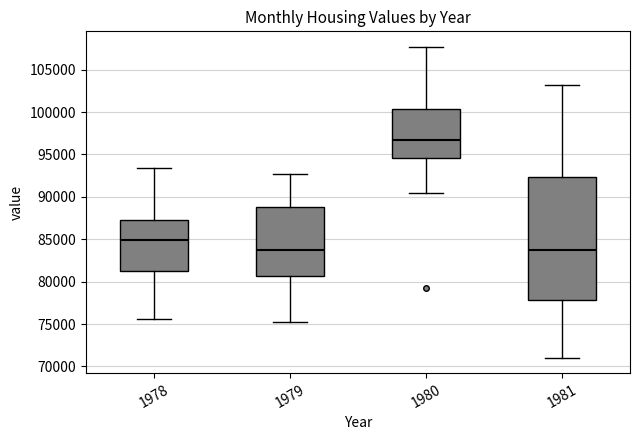

Reading left to right, transcribe this box plot: for each box, give where its median line is, the range the box spans, and where its two whiskers end, as read against the y-axis. The values are not printed on the chart, so give them approximately, as read against the axis.

1978: median 85000, box 81000 to 87500, whiskers 75500 to 93500
1979: median 83500, box 80500 to 88500, whiskers 75000 to 92500
1980: median 96500, box 94500 to 100500, whiskers 90500 to 107500
1981: median 83500, box 78000 to 92500, whiskers 71000 to 103000